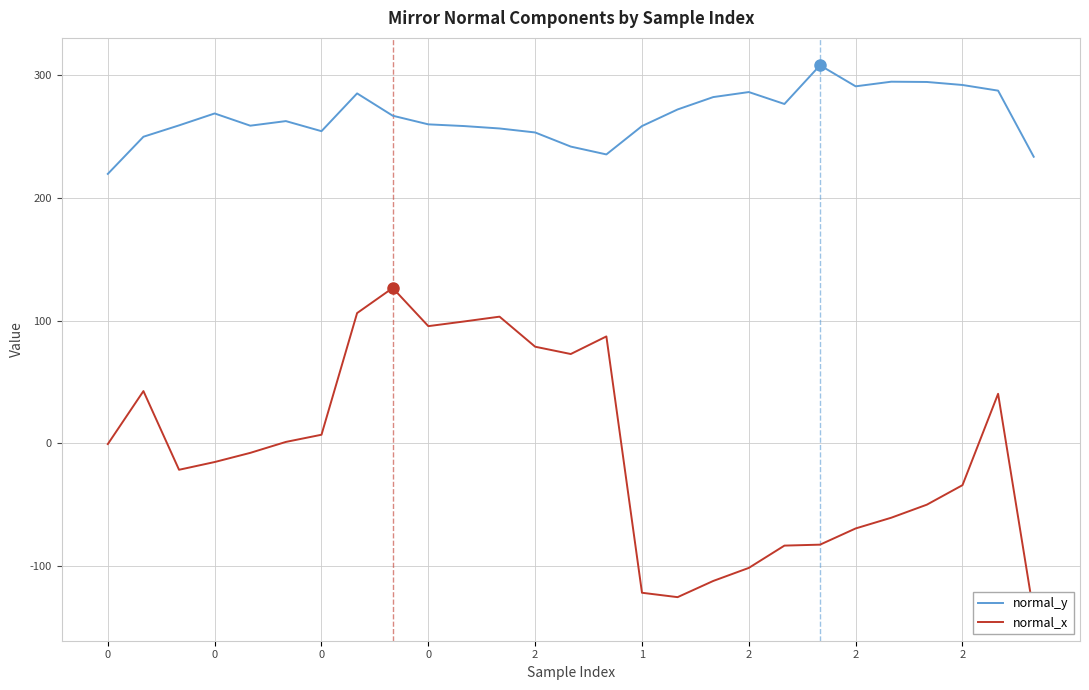

How many series are shown in this chart?

2